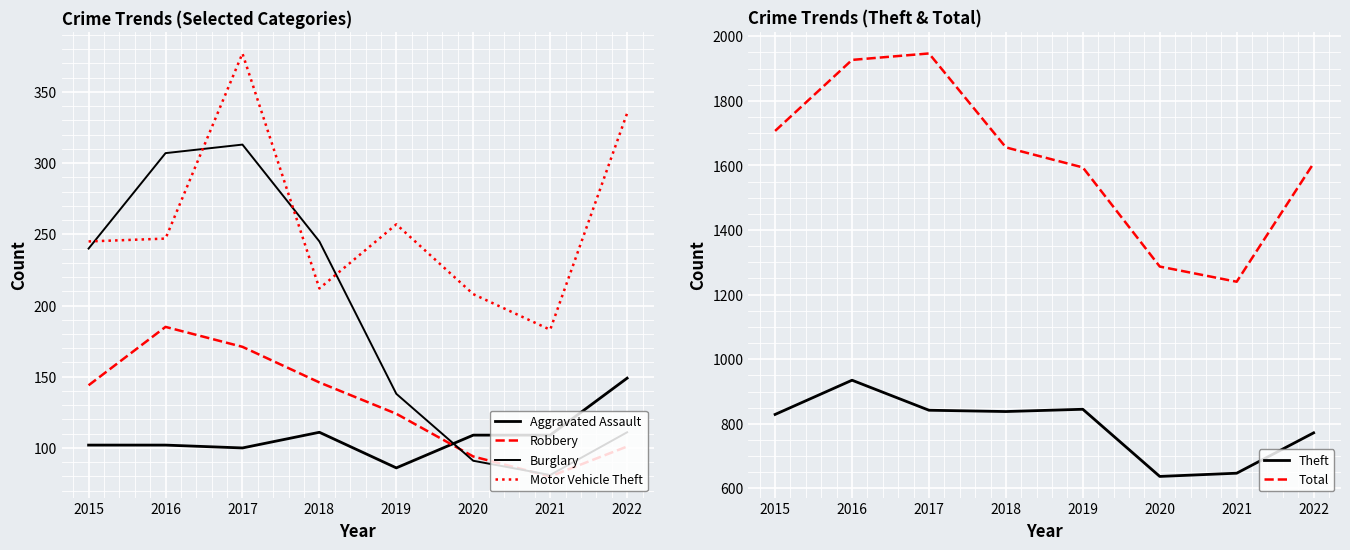

What is the sum of the Total values at 2017 and 2019?

3541